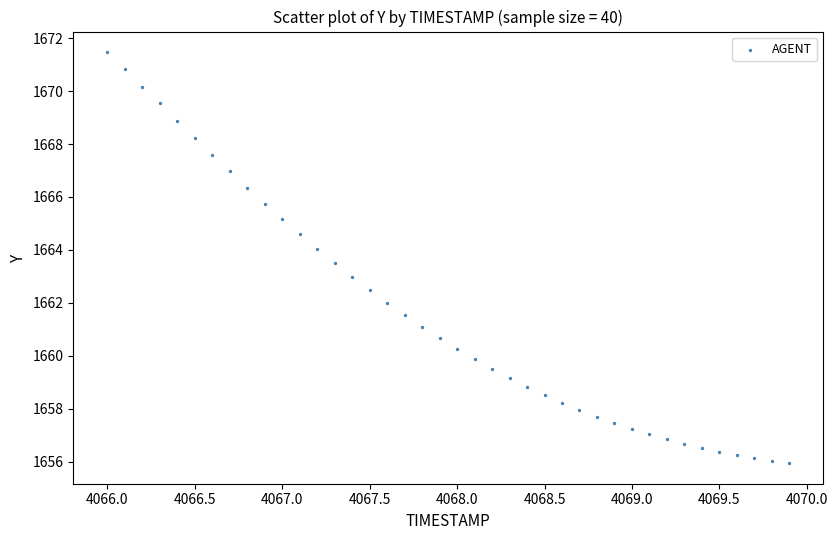

What is the range of X values (max minus min)?

3.9